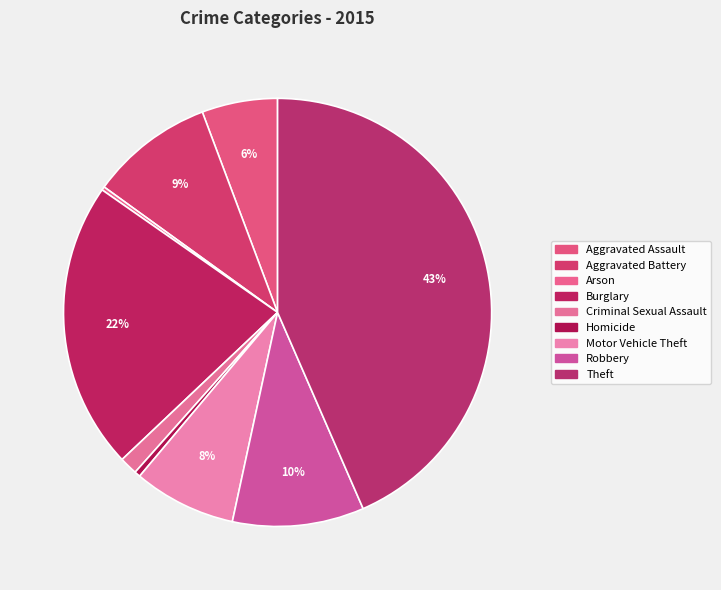

Does any single category account for the majority?

No